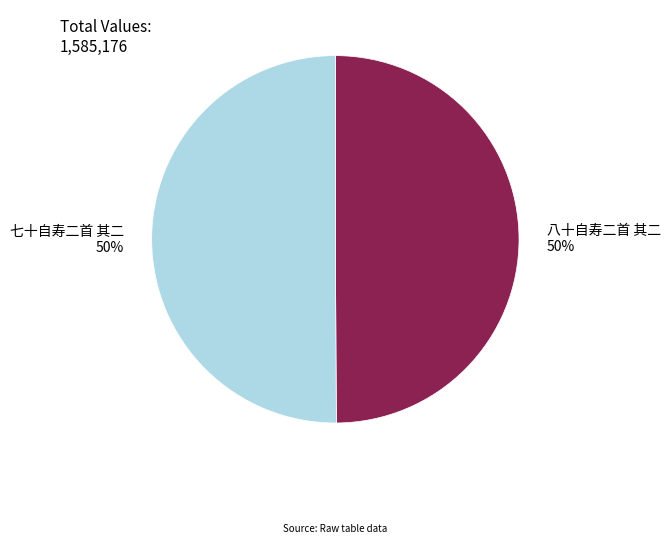

What percentage is the 八十自寿二首 其二 slice, to the nearest percent?

50%